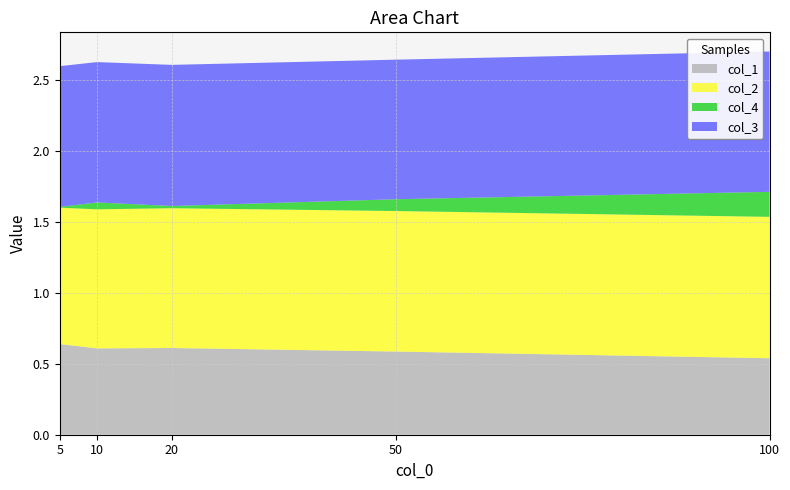

Reading left to right, transcribe all the data shown in this chart.

col_1: 0.6	0.6	0.6	0.6	0.5
col_2: 1.0	1.0	1.0	1.0	1.0
col_4: 0.0	0.0	0.0	0.1	0.2
col_3: 1.0	1.0	1.0	1.0	1.0